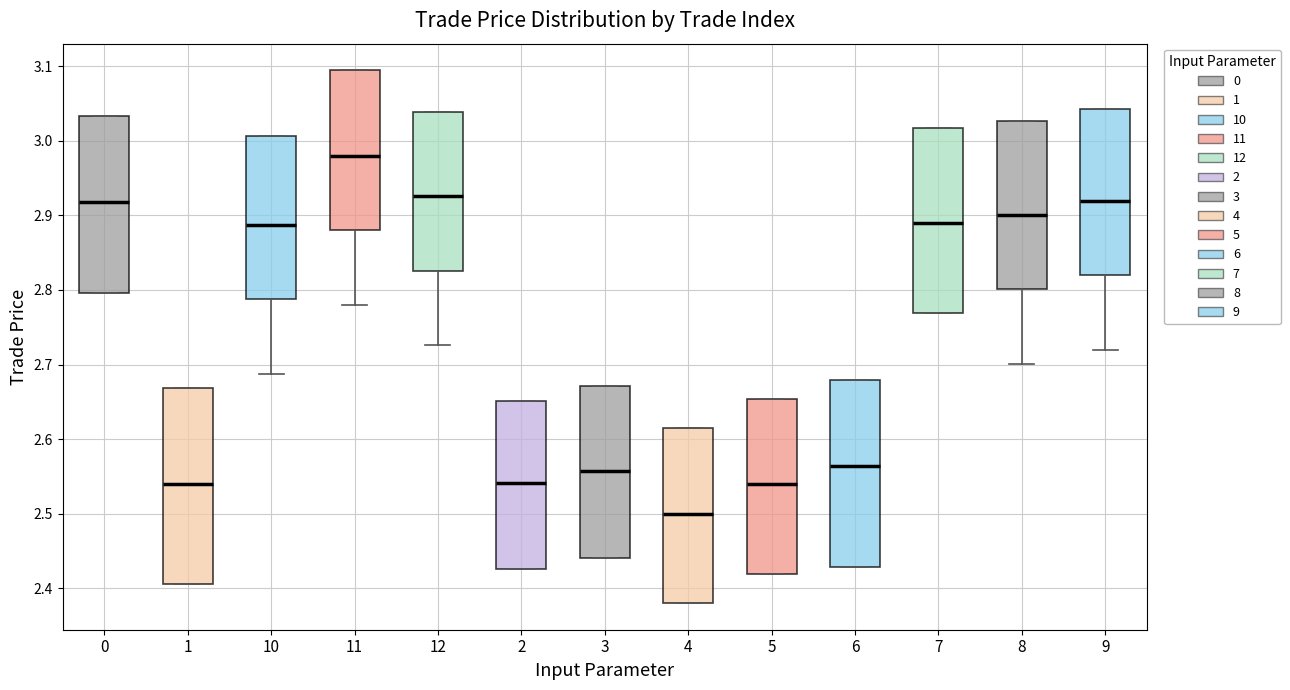

Where is the lower edge of the box at x = 6 on the y-axis? The values are not printed on the chart, so give them approximately, as read against the axis.

2.43